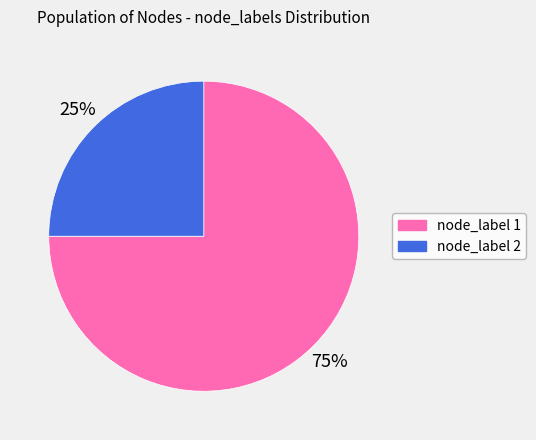

Is it true that node_label 1 is 75% of the pie?

True